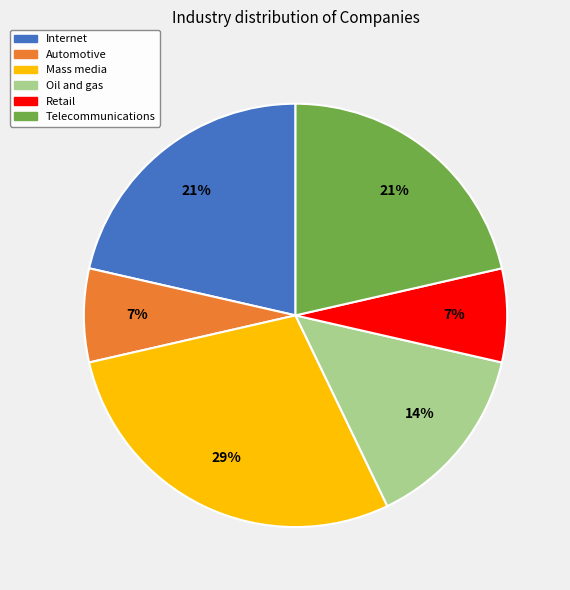

Combined, do Telecommunications and Oil and gas account for over 50%?

No